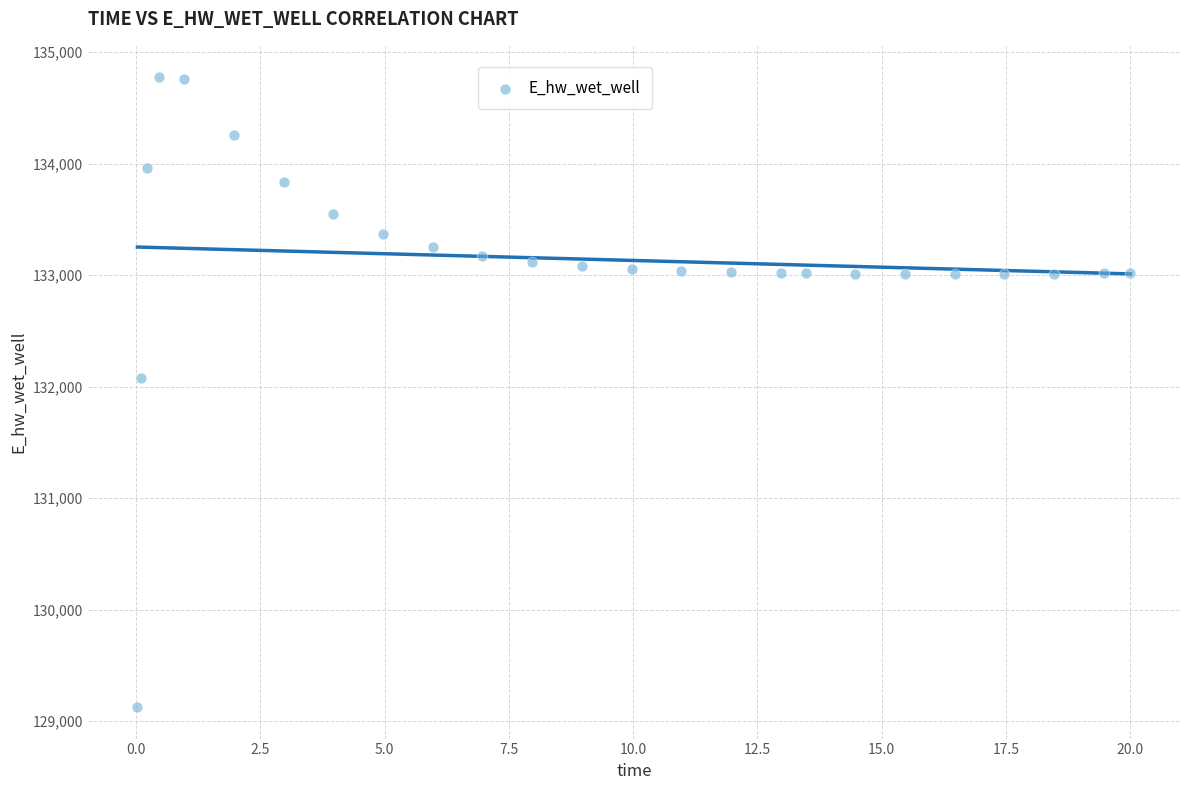

What Y value in the scatter plot is closest to 131949?

132072.4